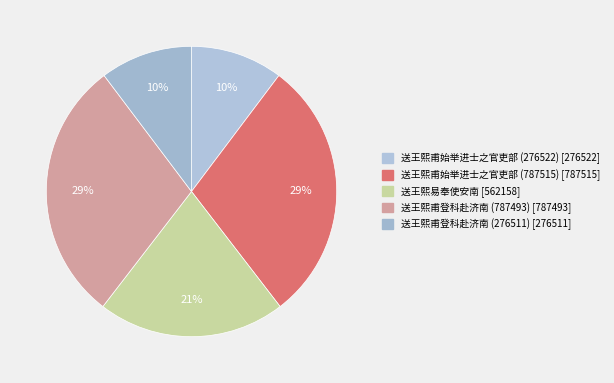

The 送王熙甫始举进士之官吏部 (787515) slice represents 17% of the pie. True or false?

False